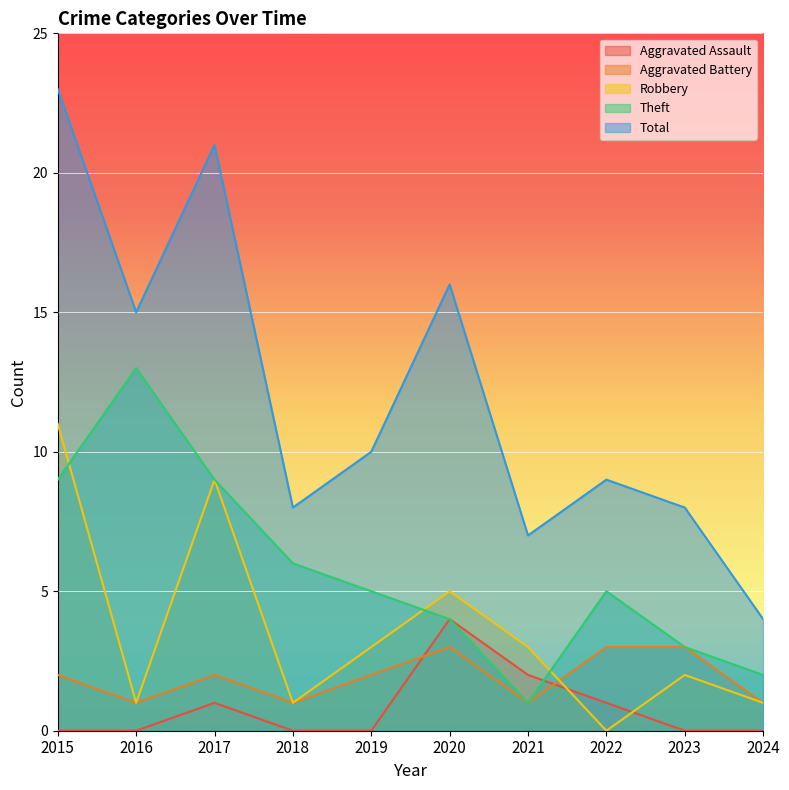

List the series in order of their peak value, lowest first.

Aggravated Battery, Aggravated Assault, Robbery, Theft, Total